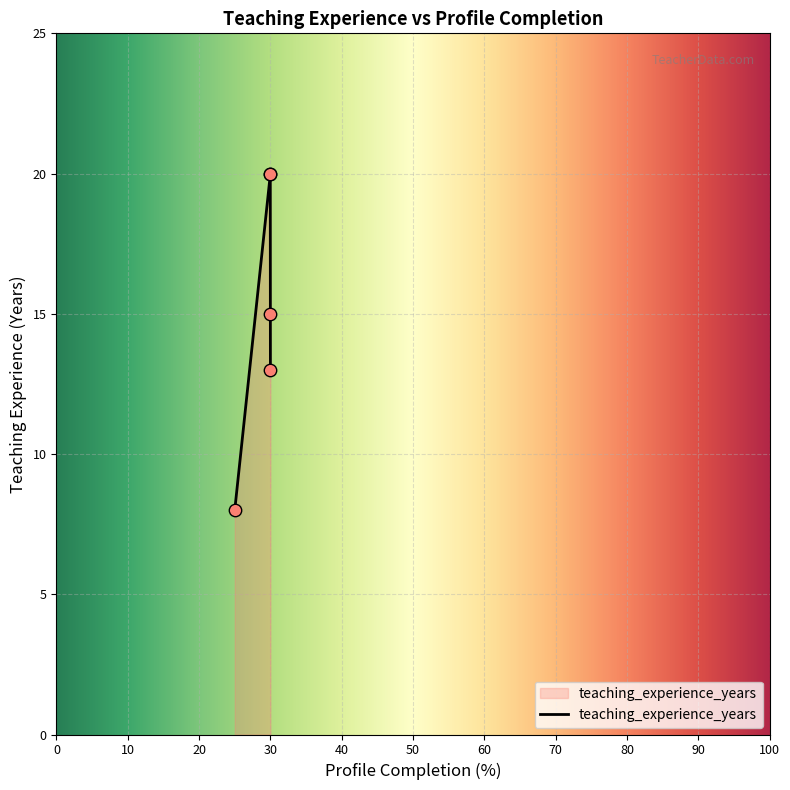

Between 25 and 30, which is larger?

30